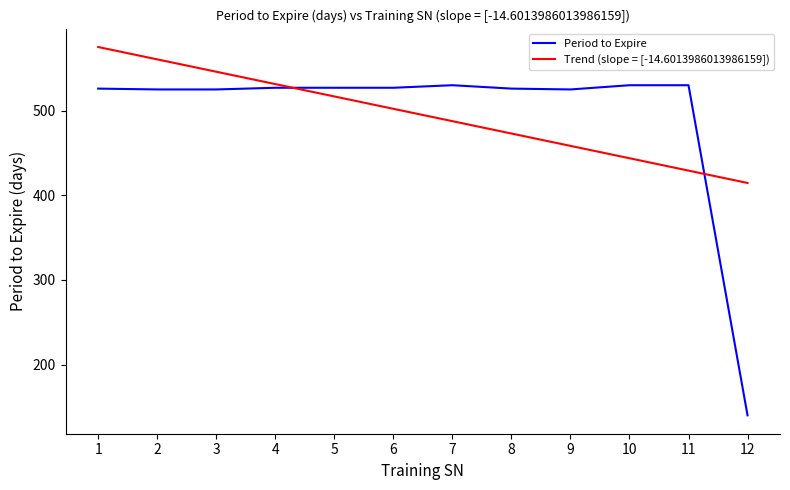

True or false: Trend (slope = [-14.6013986013986159]) has more than 1 points higher than both neighbors.

False